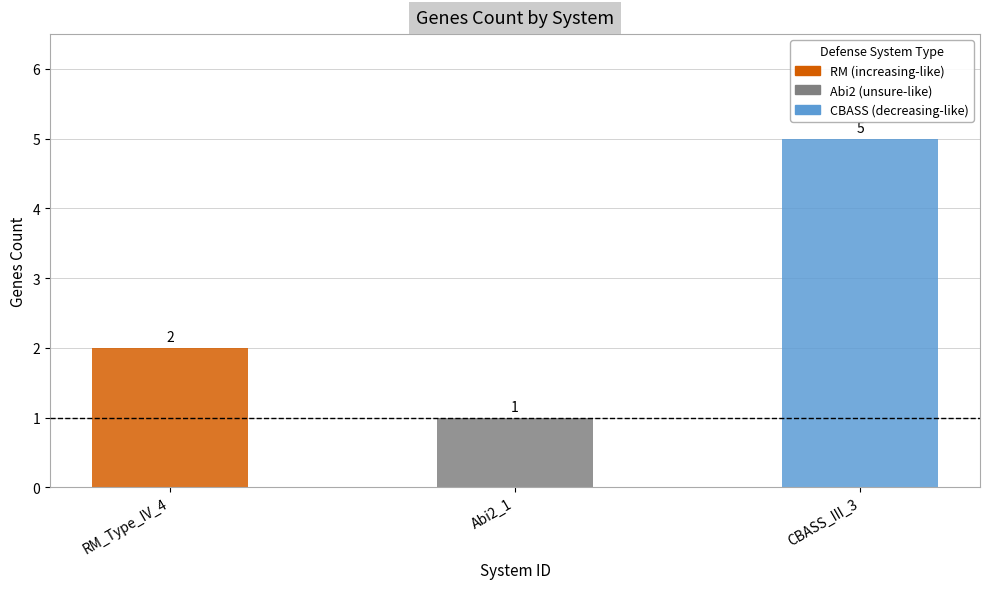

The value at UserReplicon_RM_Type_IV_4 is 2. True or false?

True